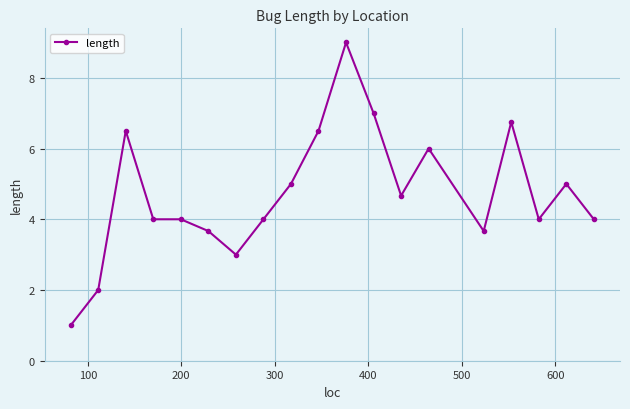

What is the difference between the second highest and minimum values?

6.0